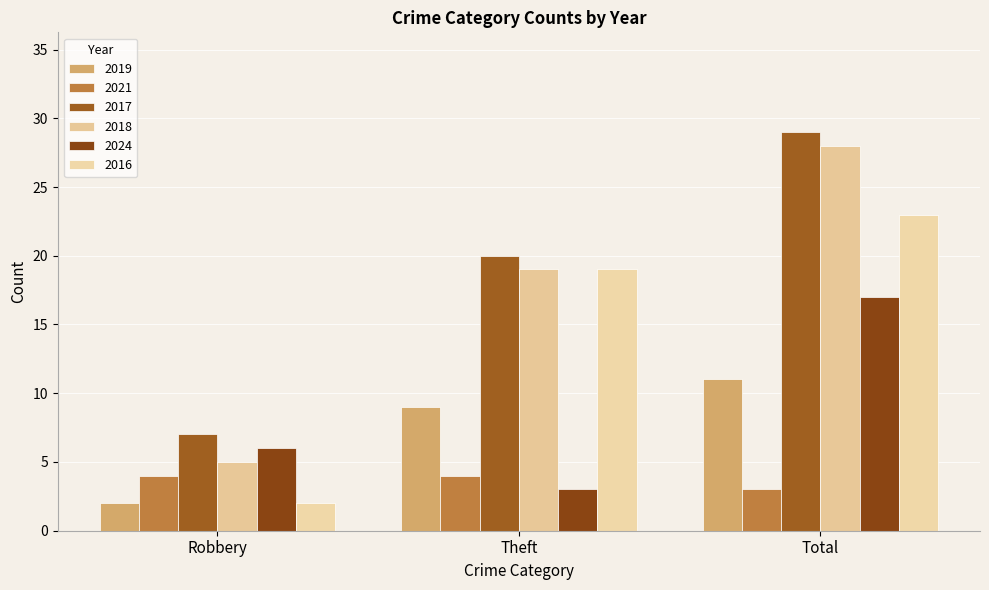

Count the number of categories in the chart.

3